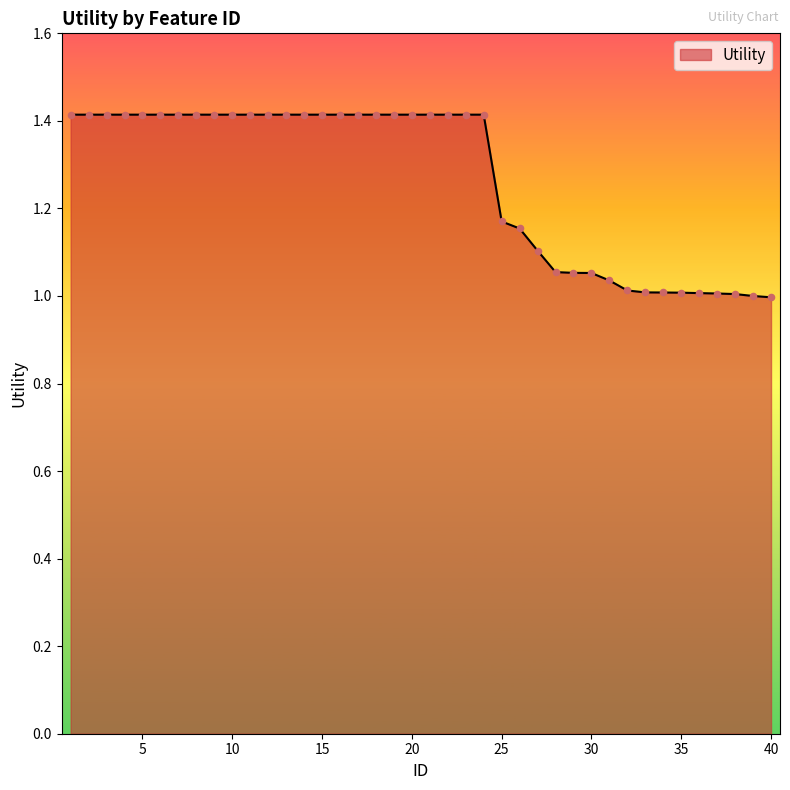

What is the difference between the maximum and minimum values?

0.4